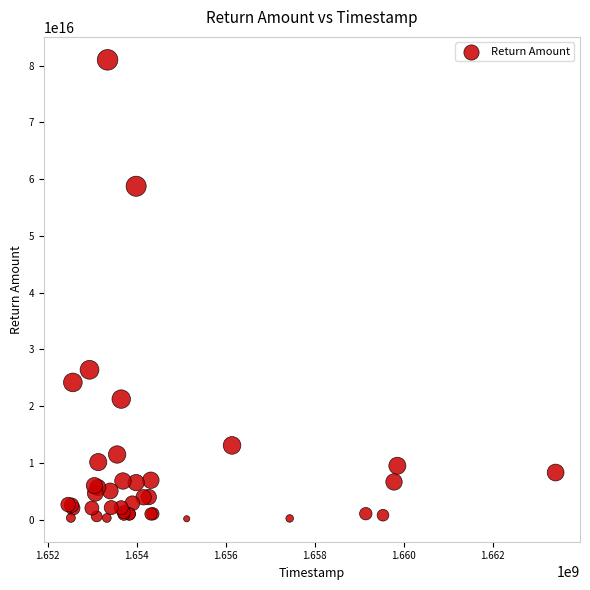

What Y value in the scatter plot is closest to 40583035042196552?

26405465898076100